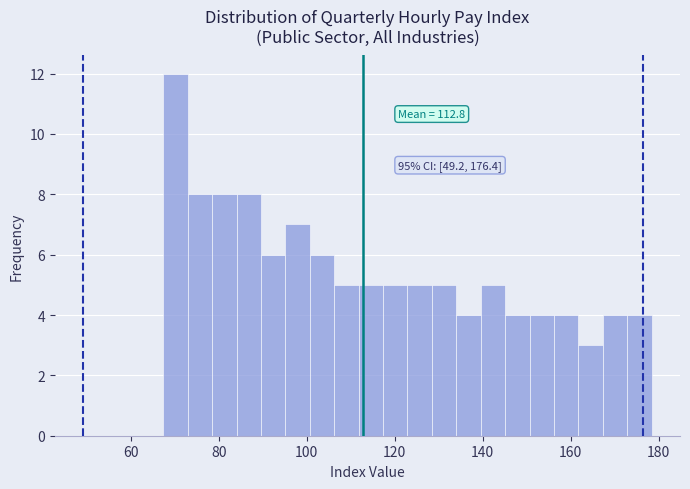

Read against the x-axis, roughly where is the centre of the tallest bar?

70